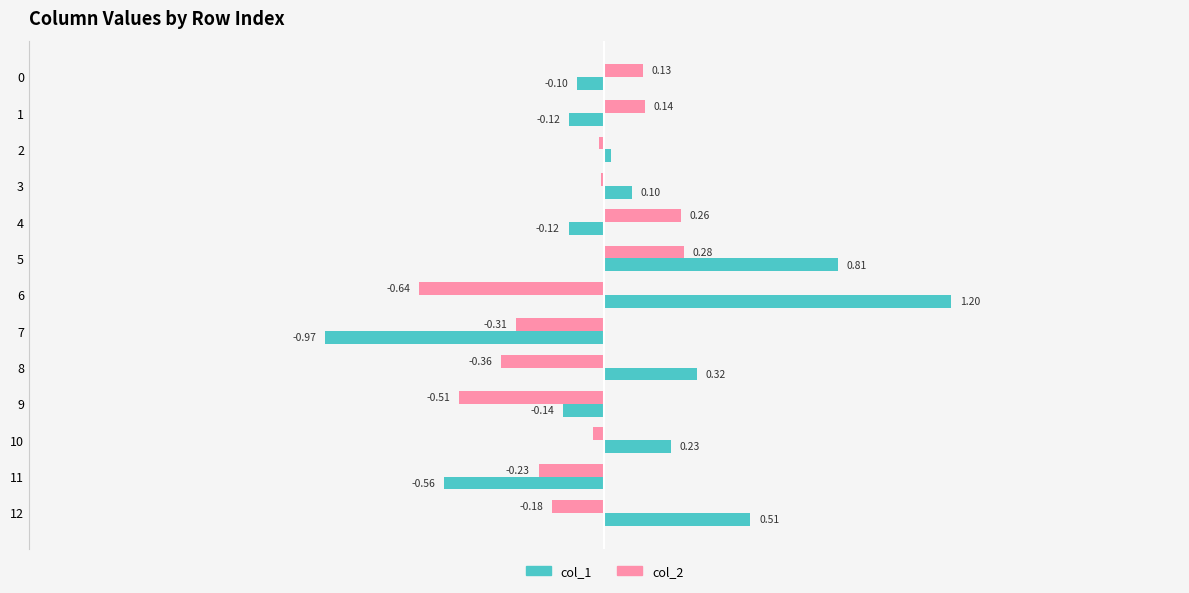

Which series changed the most between 5 and 10?

col_1